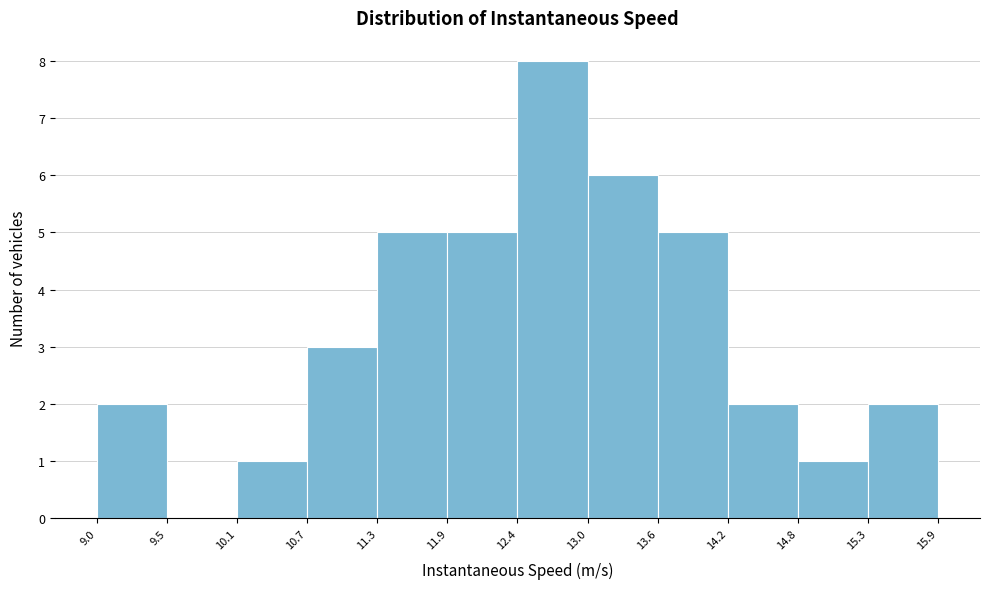

Which range on the x-axis has the tallest bar?

12.4 to 13.0